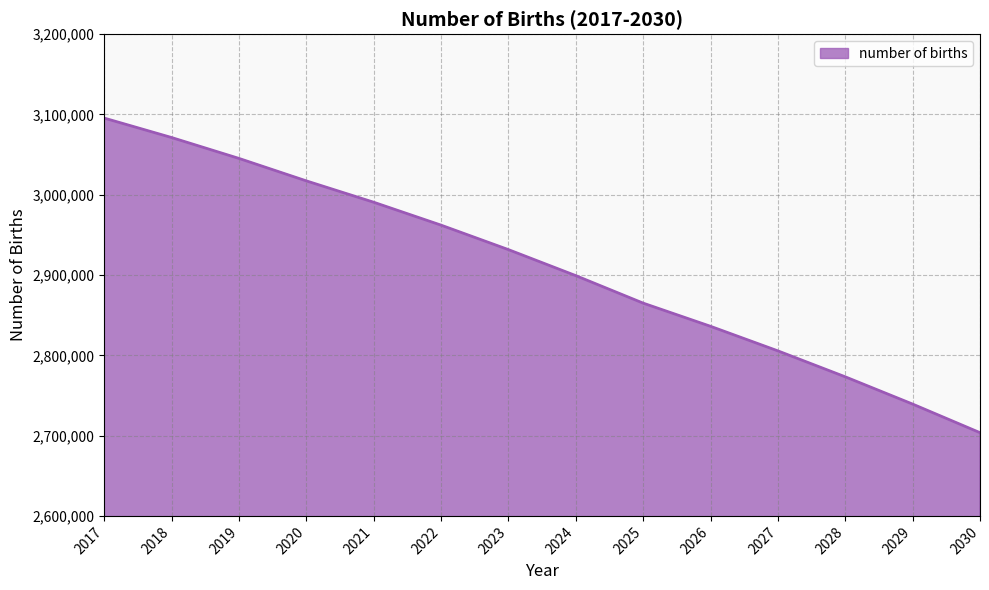

List the labels in order of value, smallest first.

2030, 2029, 2028, 2027, 2026, 2025, 2024, 2023, 2022, 2021, 2020, 2019, 2018, 2017